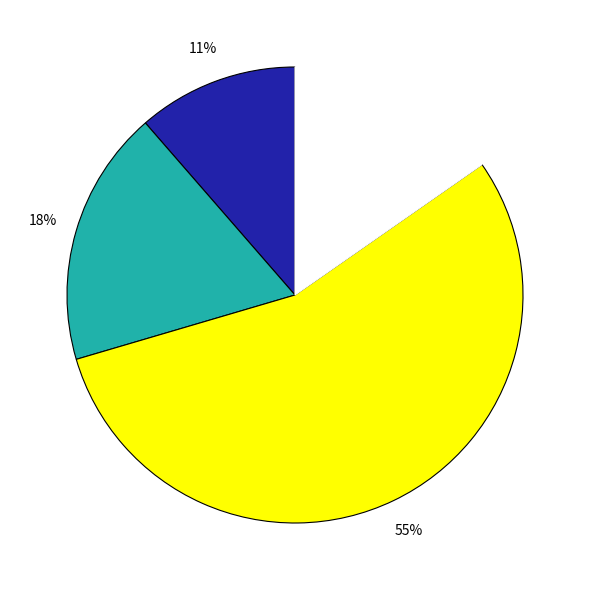

Is there a majority slice in this chart?

Yes